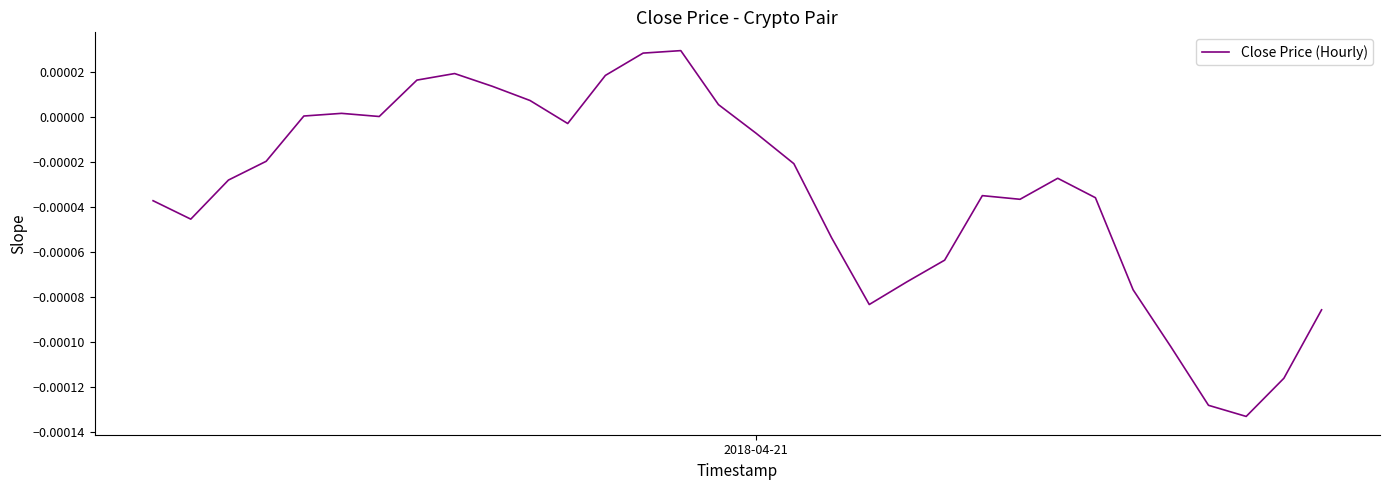

Count the values in the range 0 to 1.

11